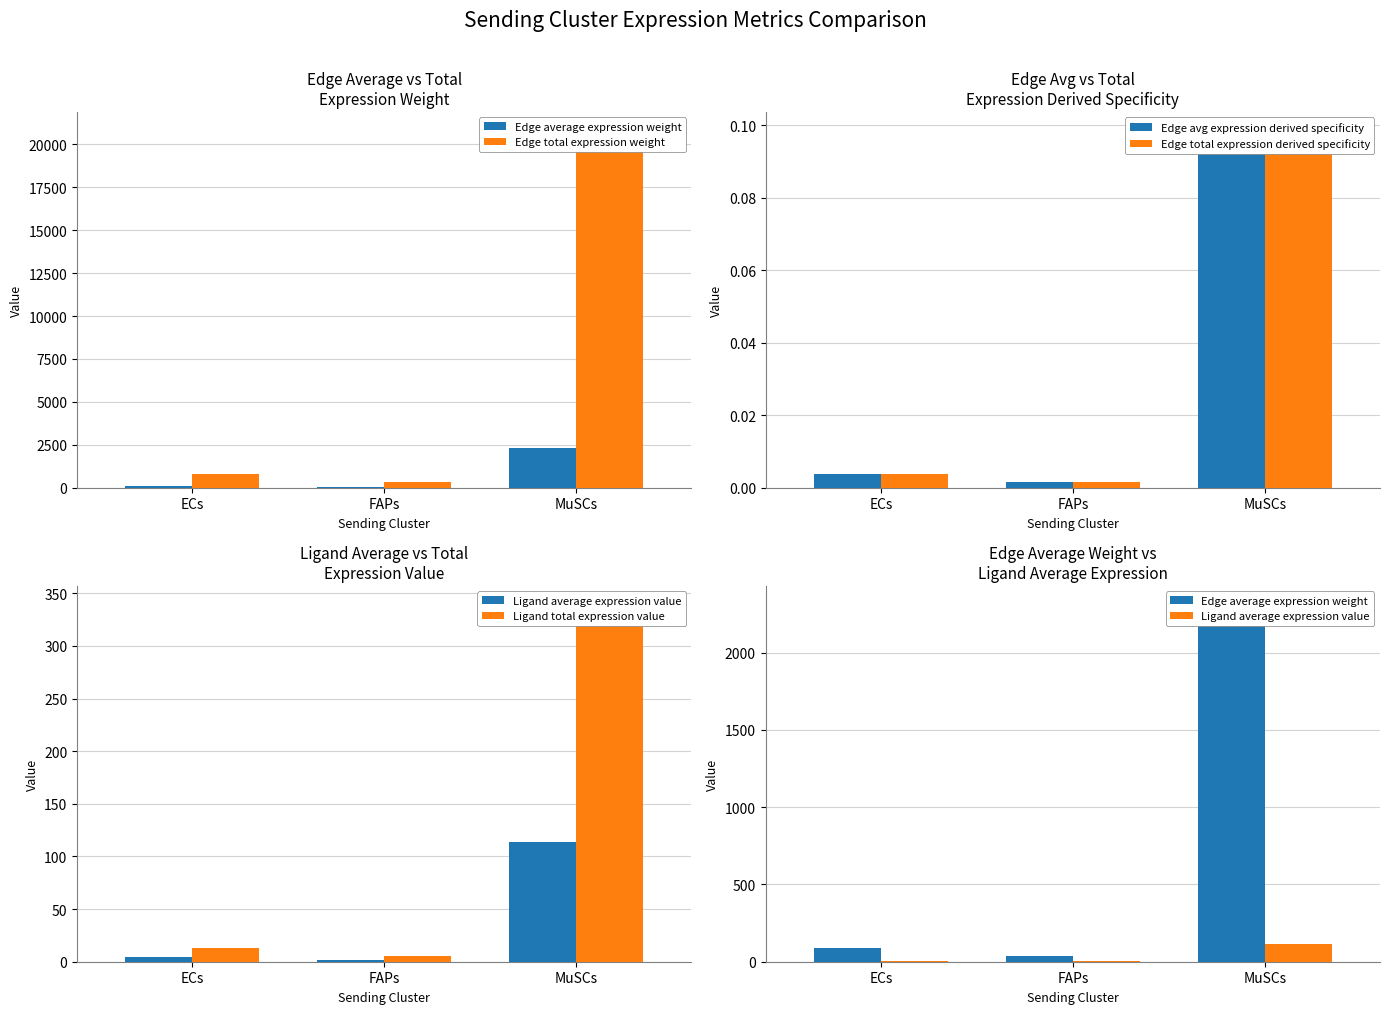

What is the total value across all series at ECs?

907.9